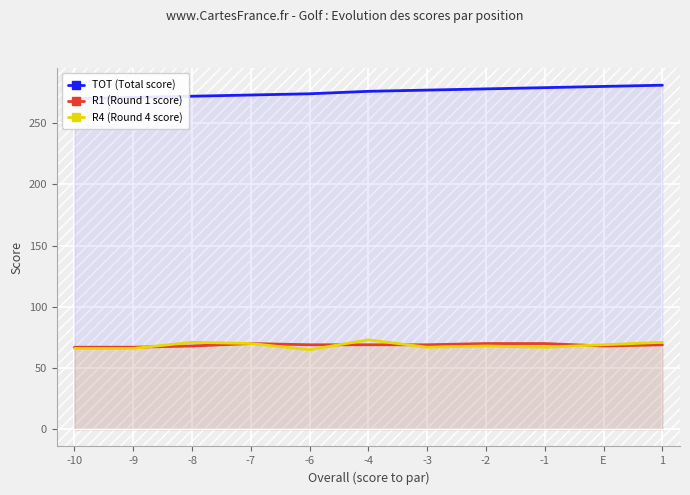

Reading left to right, transcribe all the data shown in this chart.

TOT (Total score): 270	271	272	273	274	276	277	278	279	280	281
R1 (Round 1 score): 67	67	68	70	69	69	69	70	70	68	69
R4 (Round 4 score): 66	66	71	70	65	73	67	68	67	69	71